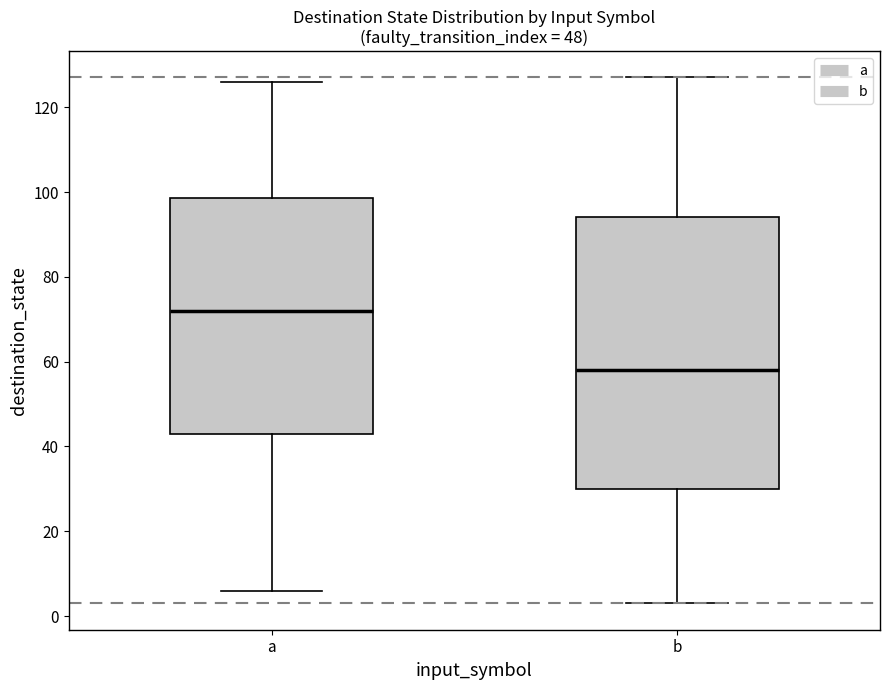

Which box has the highest median line?

a